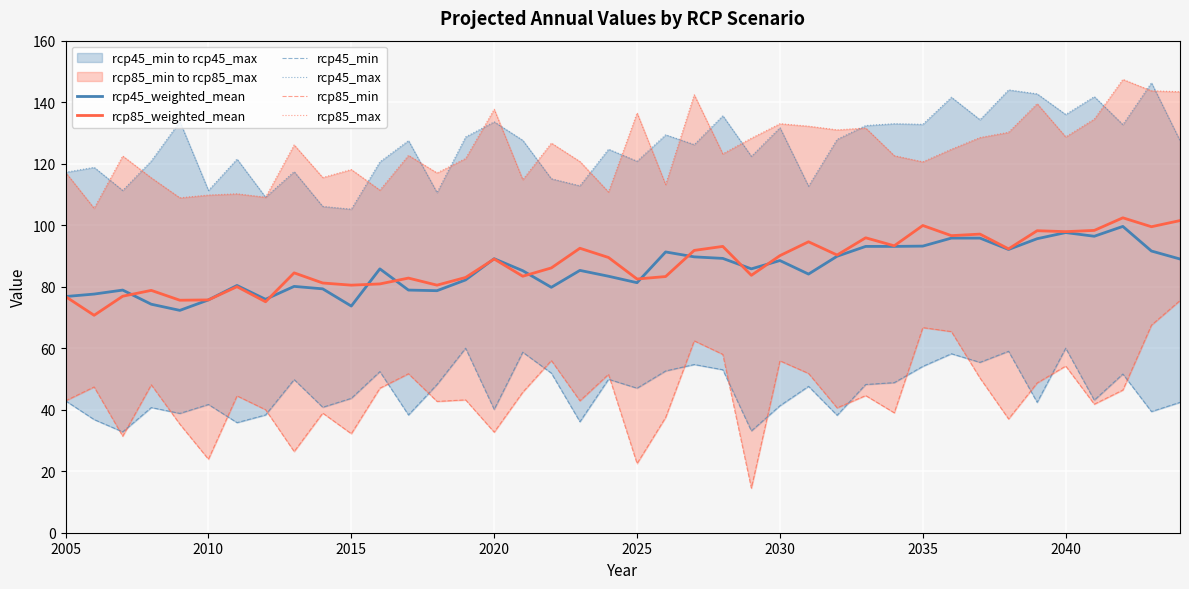

The value of rcp85_weighted_mean at 2035 is 99.9. True or false?

True